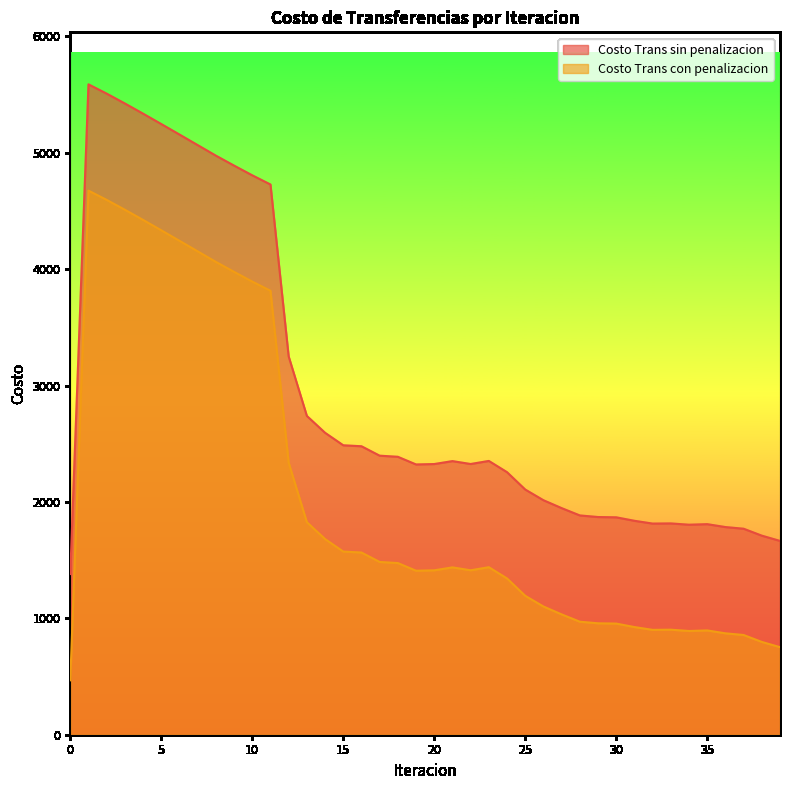

Where is the first local minimum for Costo Trans sin penalizacion?

19